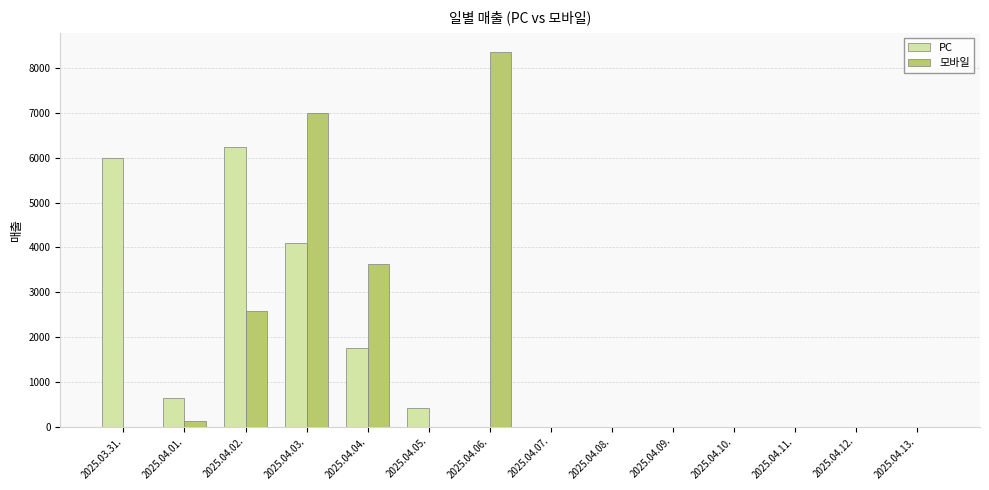

Does the chart contain stacked bars?

No